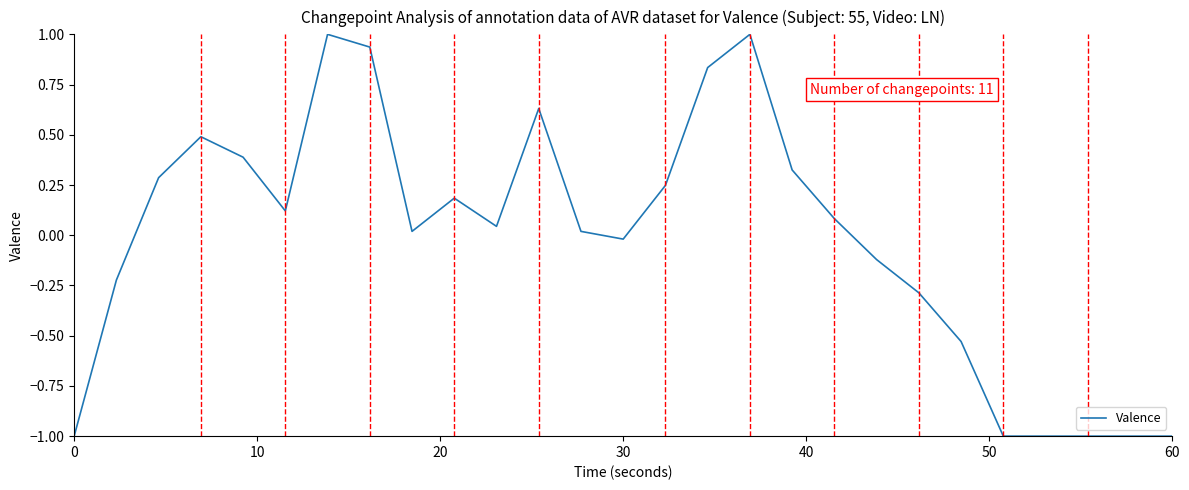

What is the smallest value displayed?

-1.0